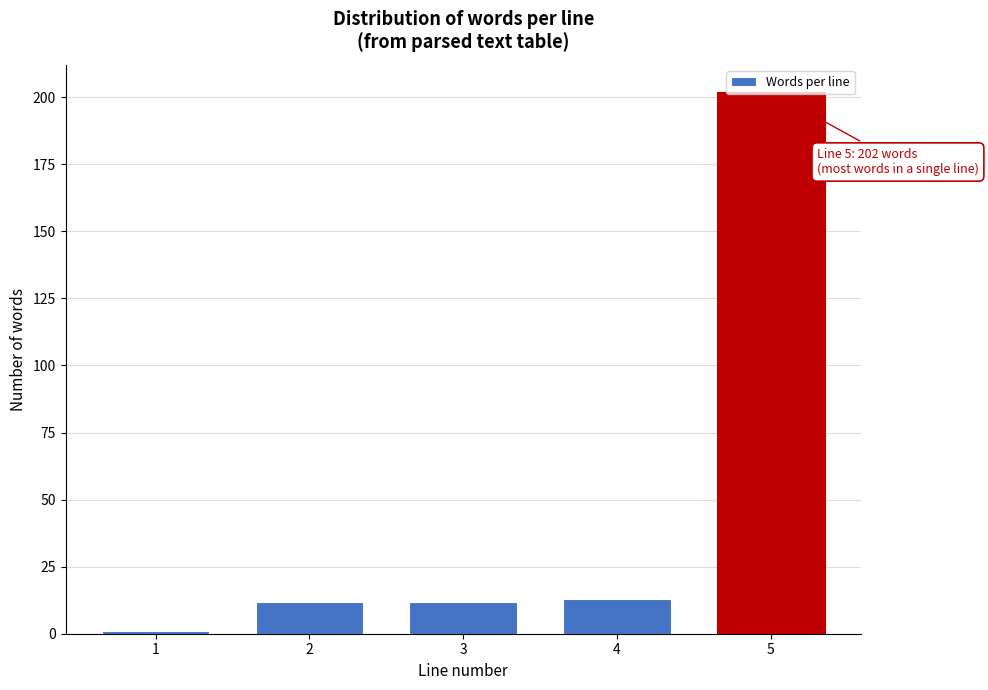

The value at 2 is 12. True or false?

True